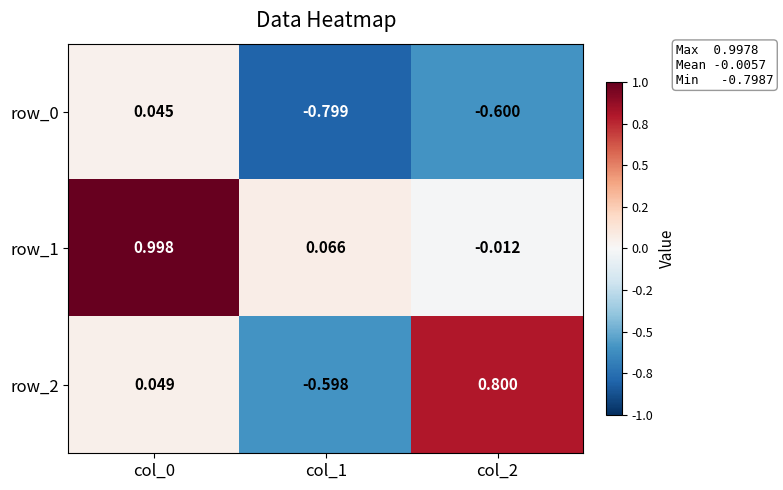

At which category is the sum across all series the highest?

col_0